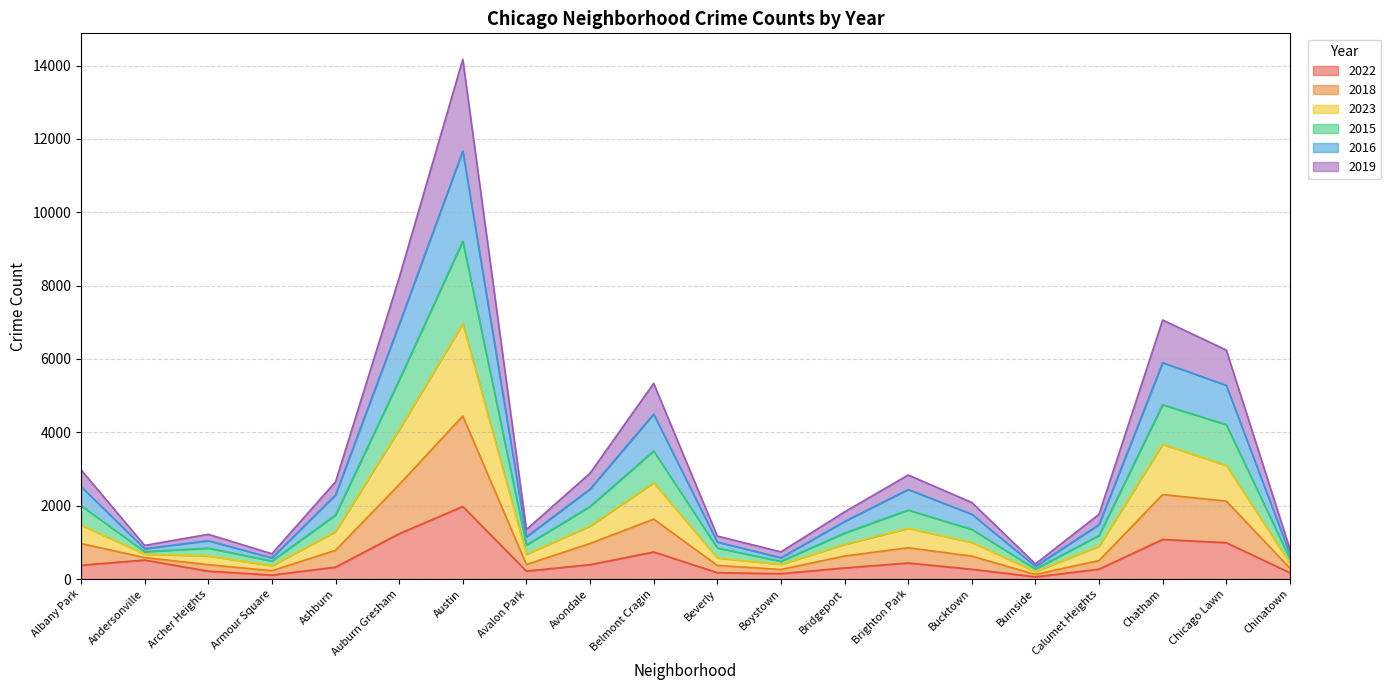

At which category is the sum across all series the highest?

Austin